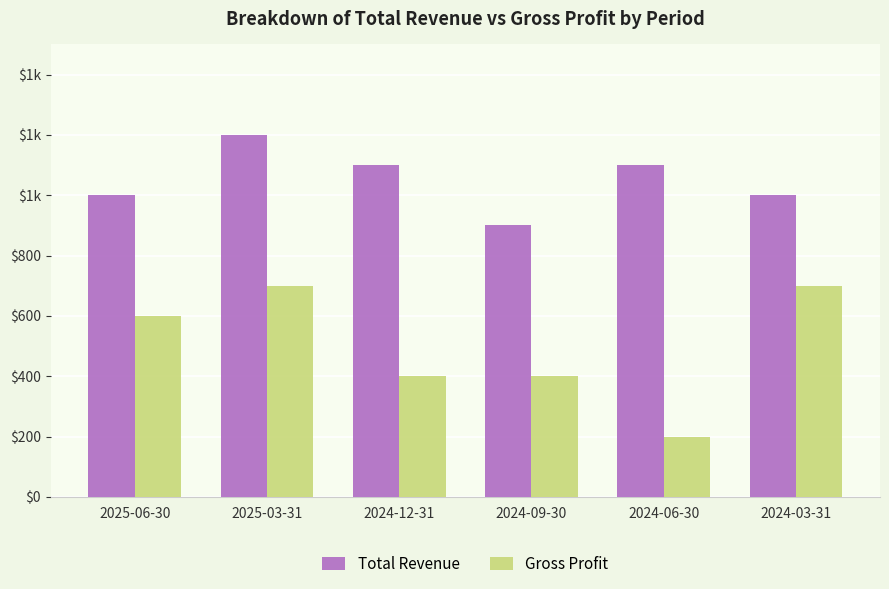

Which series has the largest total across all categories?

Total Revenue